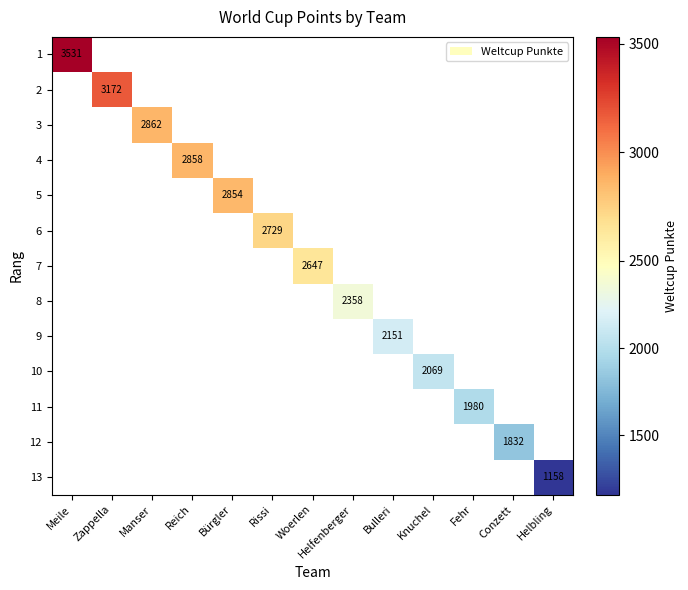

The value of 10 at Knuchel is 2069. True or false?

True